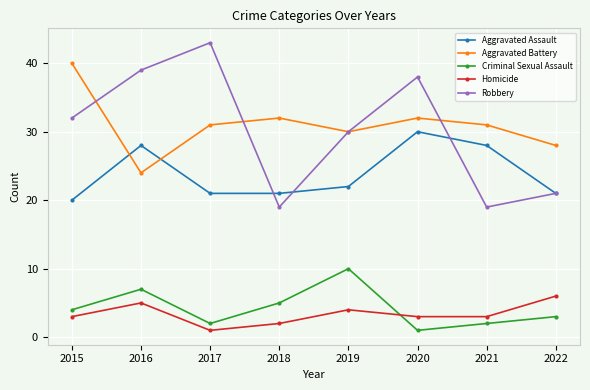

Reading left to right, extract all data points from this chart.

Aggravated Assault: 20	28	21	21	22	30	28	21
Aggravated Battery: 40	24	31	32	30	32	31	28
Criminal Sexual Assault: 4	7	2	5	10	1	2	3
Homicide: 3	5	1	2	4	3	3	6
Robbery: 32	39	43	19	30	38	19	21